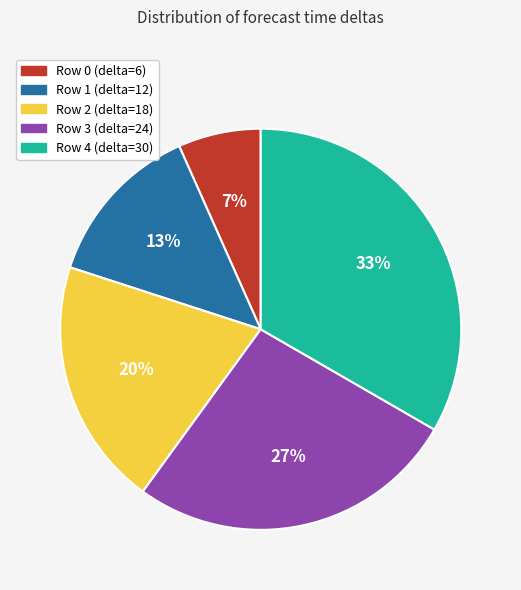

Count the number of slices in the pie.

5